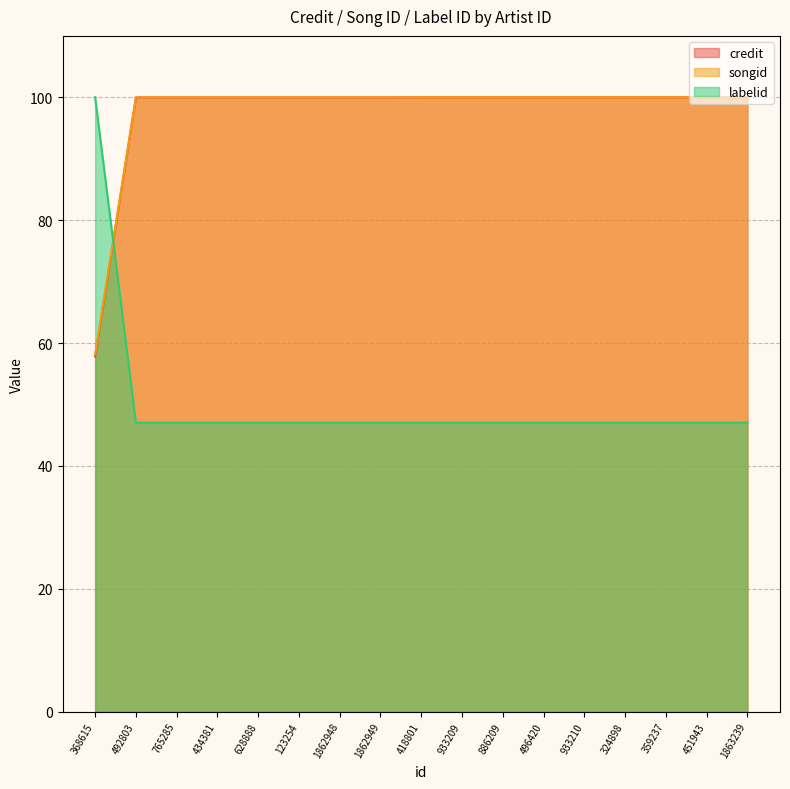

Where do labelid and credit first cross each other?

368615 and 492803